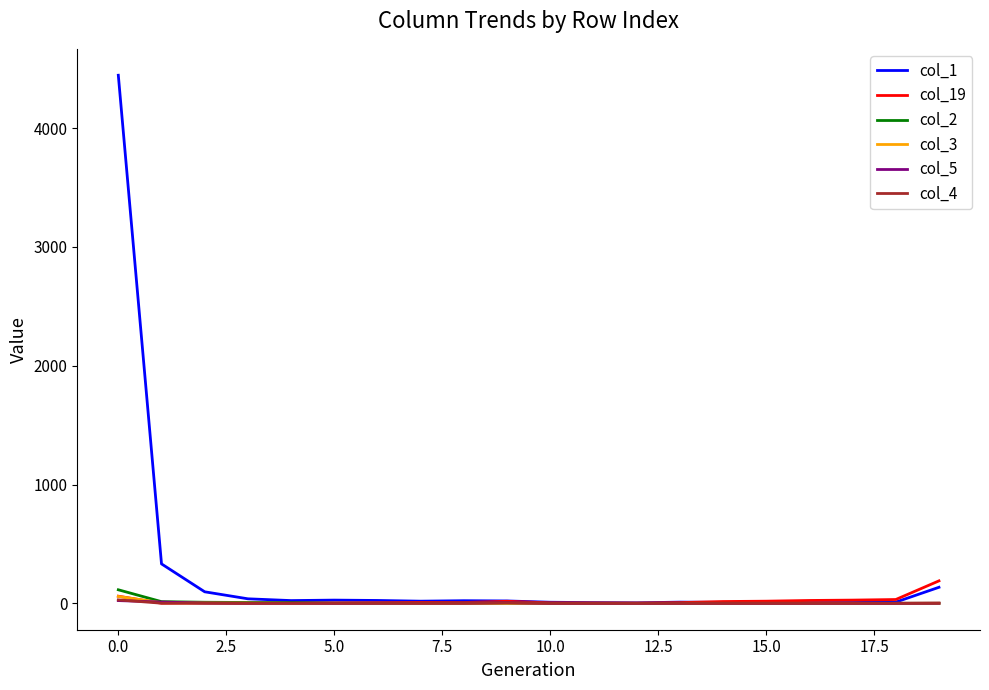

Where is the first local maximum for col_5?

7.5